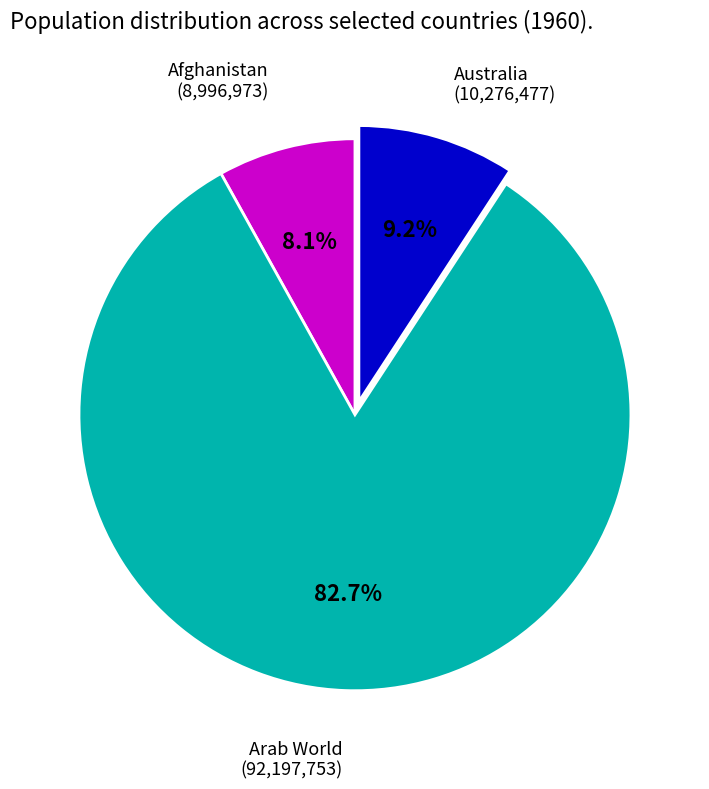

Is there any slice that represents more than half of the pie?

Yes